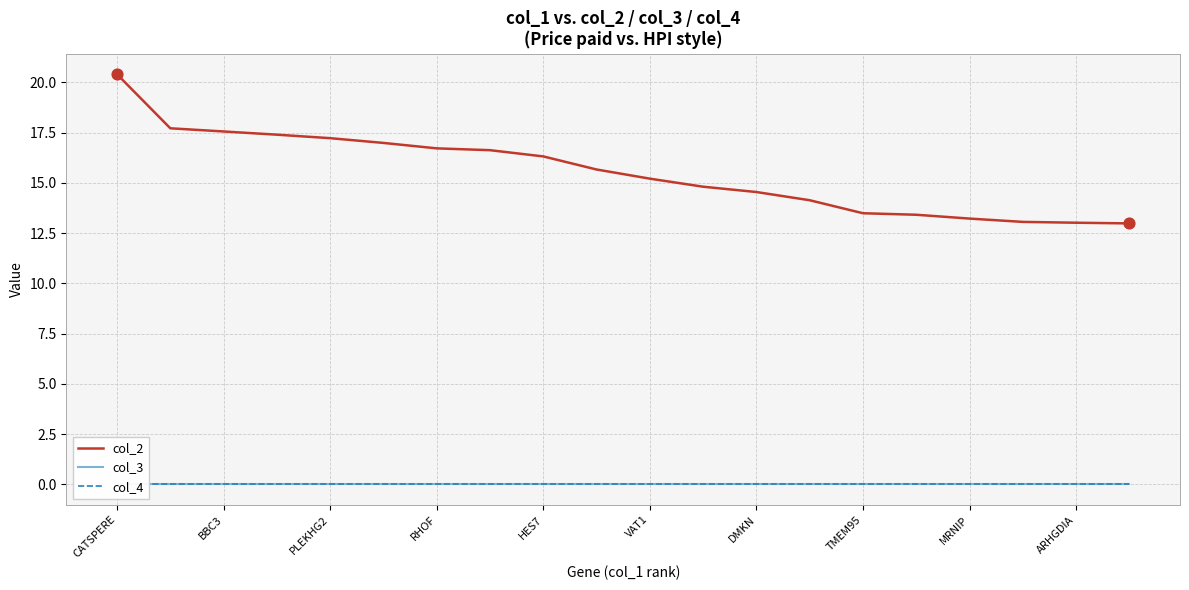

Which series contains the highest Y value?

col_2